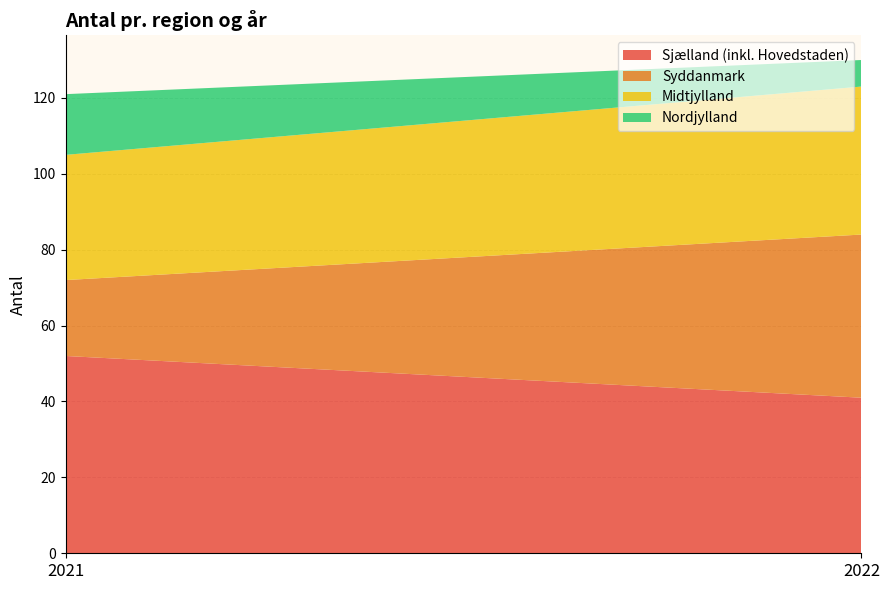

Reading right to left, transcribe all the data shown in this chart.

Sjælland (inkl. Hovedstaden): 2022=41	2021=52
Syddanmark: 2022=43	2021=20
Midtjylland: 2022=39	2021=33
Nordjylland: 2022=7	2021=16